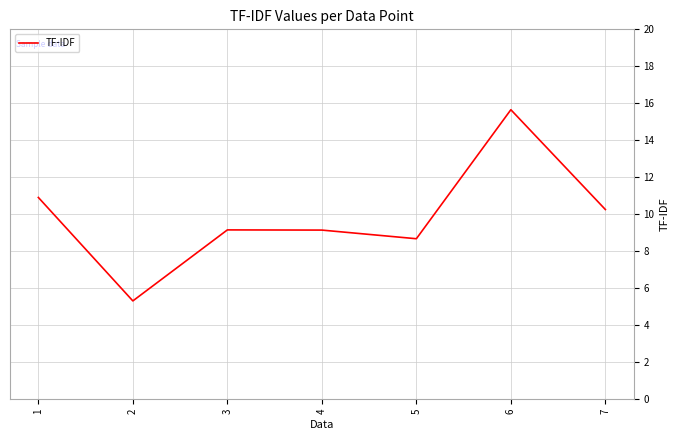

Between 7 and 2, which is larger?

7